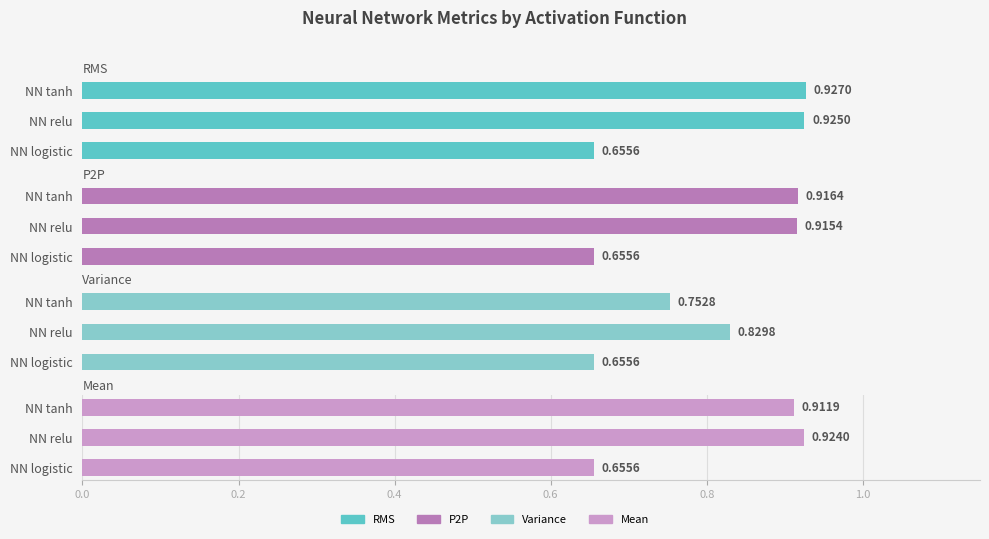

Which series has the widest spread of values?

RMS